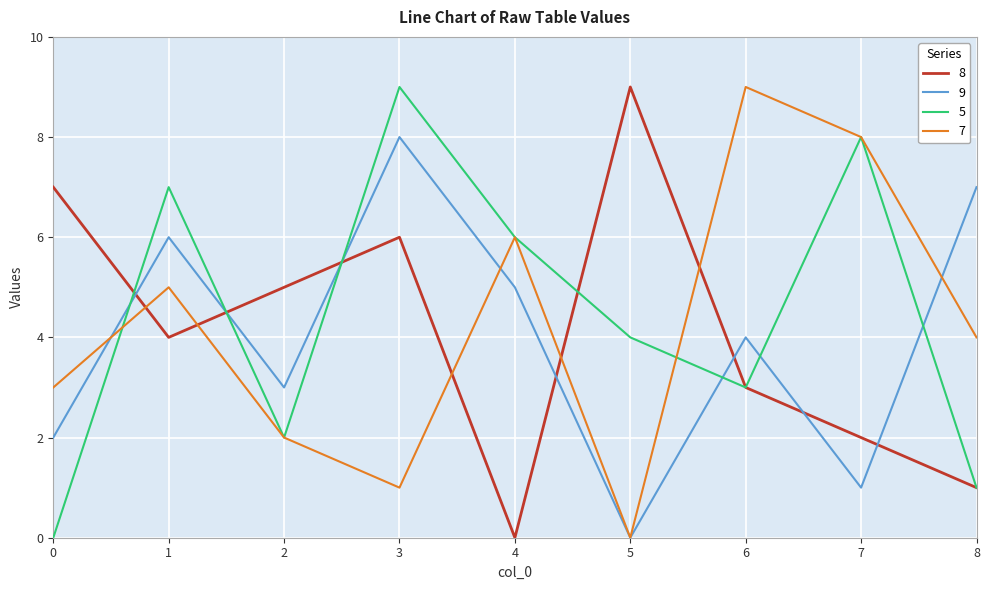

What is the maximum value shown in the chart?

9